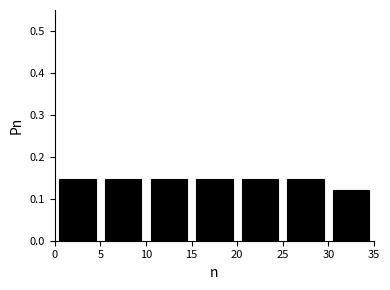

Reading left to right, list every bar in this chart as the range it spans on the x-axis followed by its height. The values are not printed on the chart, so give them approximately, as read against the axis.

0 to 5: 0.15
5 to 10: 0.15
10 to 15: 0.15
15 to 20: 0.15
20 to 25: 0.15
25 to 30: 0.15
30 to 35: 0.12